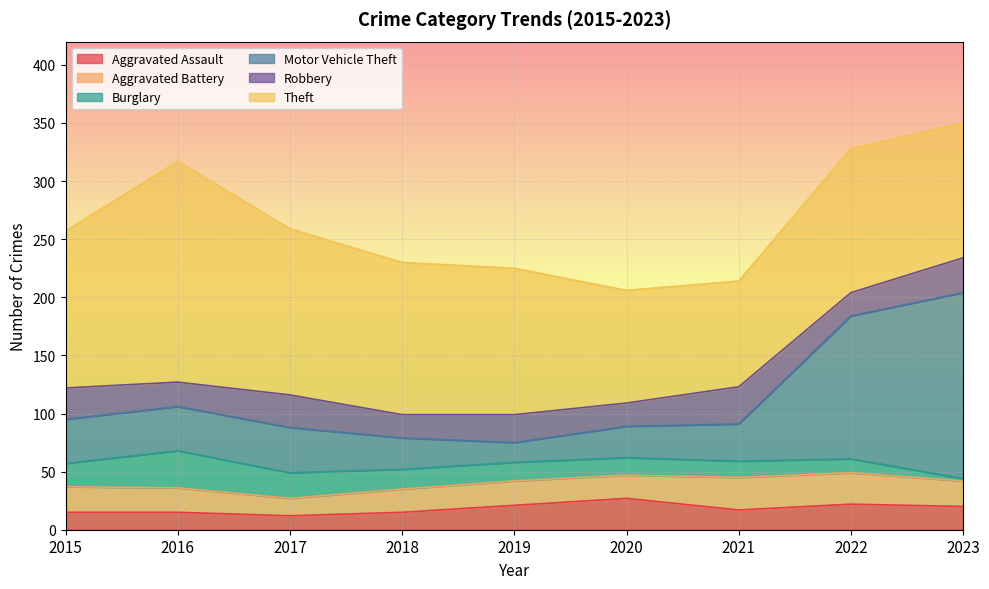

What is the total value across all series at 2016?

317